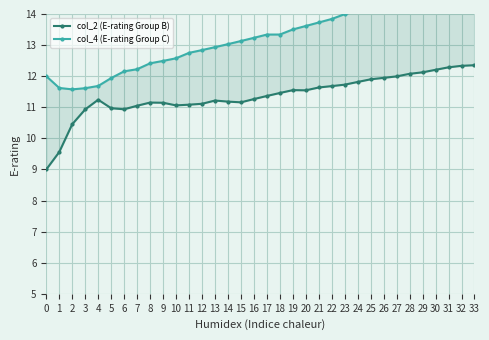

What is the total value across all series at 18?

24.8